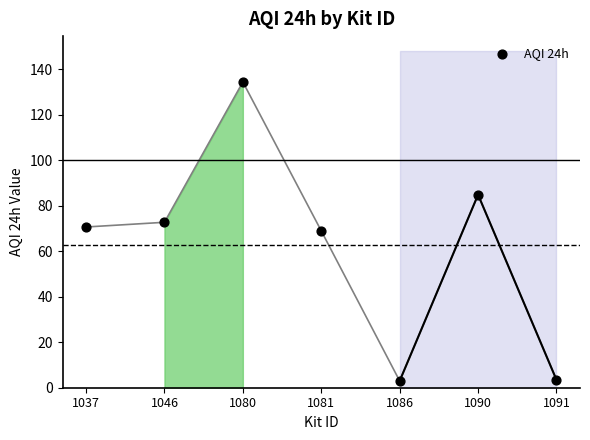

What is the average Y value?

62.5